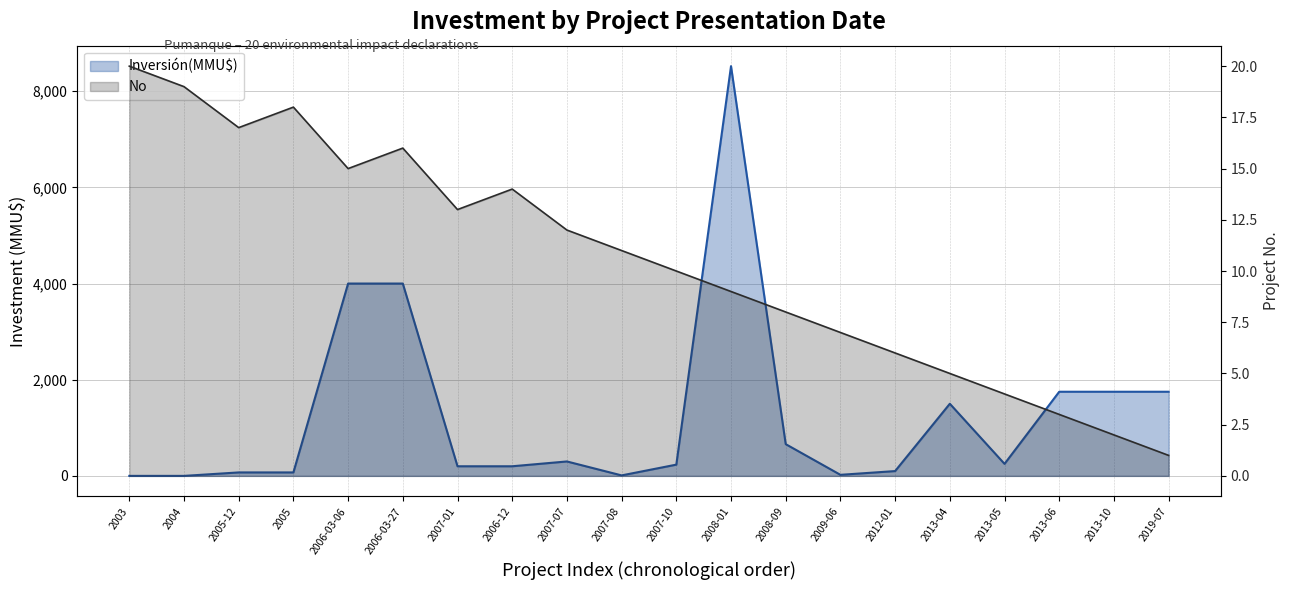

At which category does the chart reach its peak across all series?

2008-01